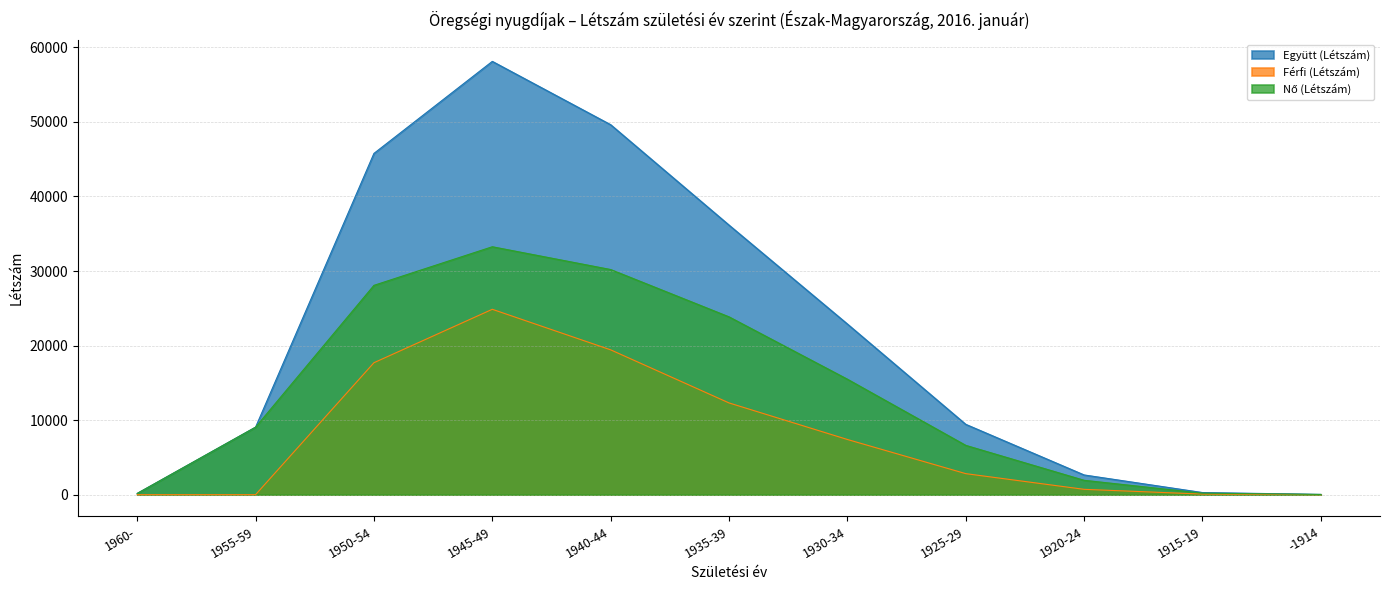

What is the sum of all Férfi (Létszám) values?

85325